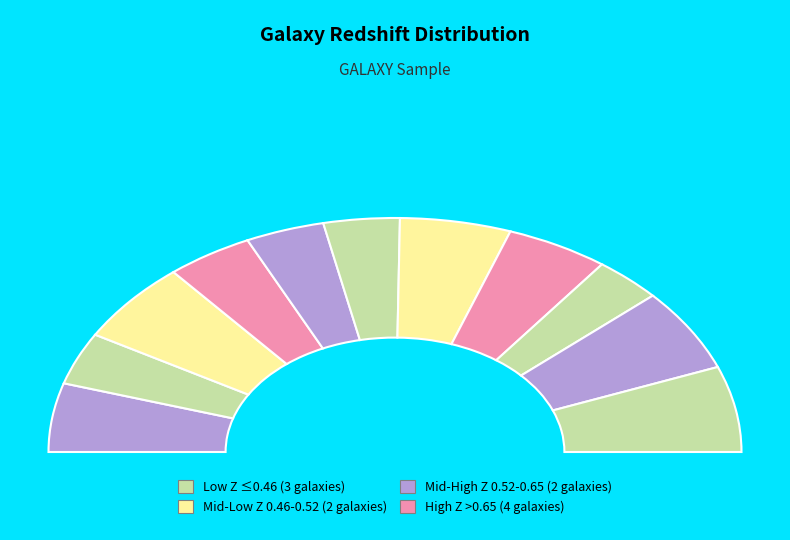

How many segments does this pie chart have?

11